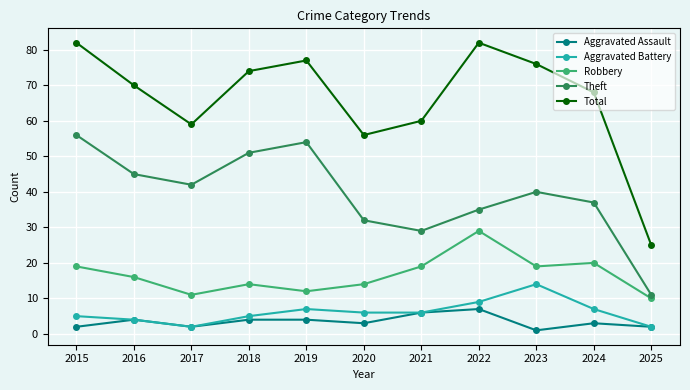

Is it true that Aggravated Battery equals 6 at 2021?

True